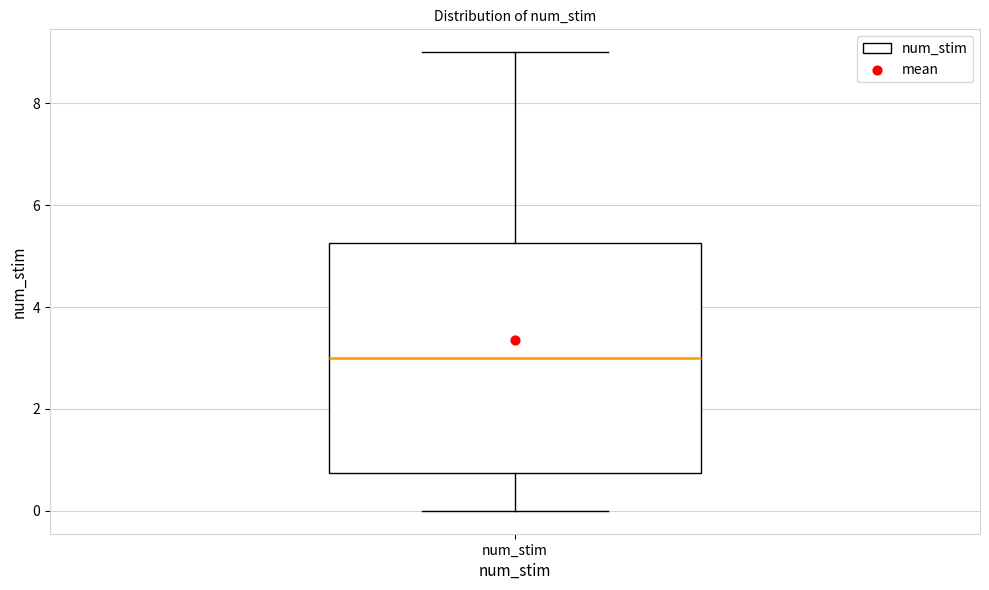

Transcribe this box plot: give where the median line is, the range the box spans, and where the two whiskers end, as read against the y-axis. The values are not printed on the chart, so give them approximately, as read against the axis.

median 3.0, box 0.8 to 5.2, whiskers 0.0 to 9.0